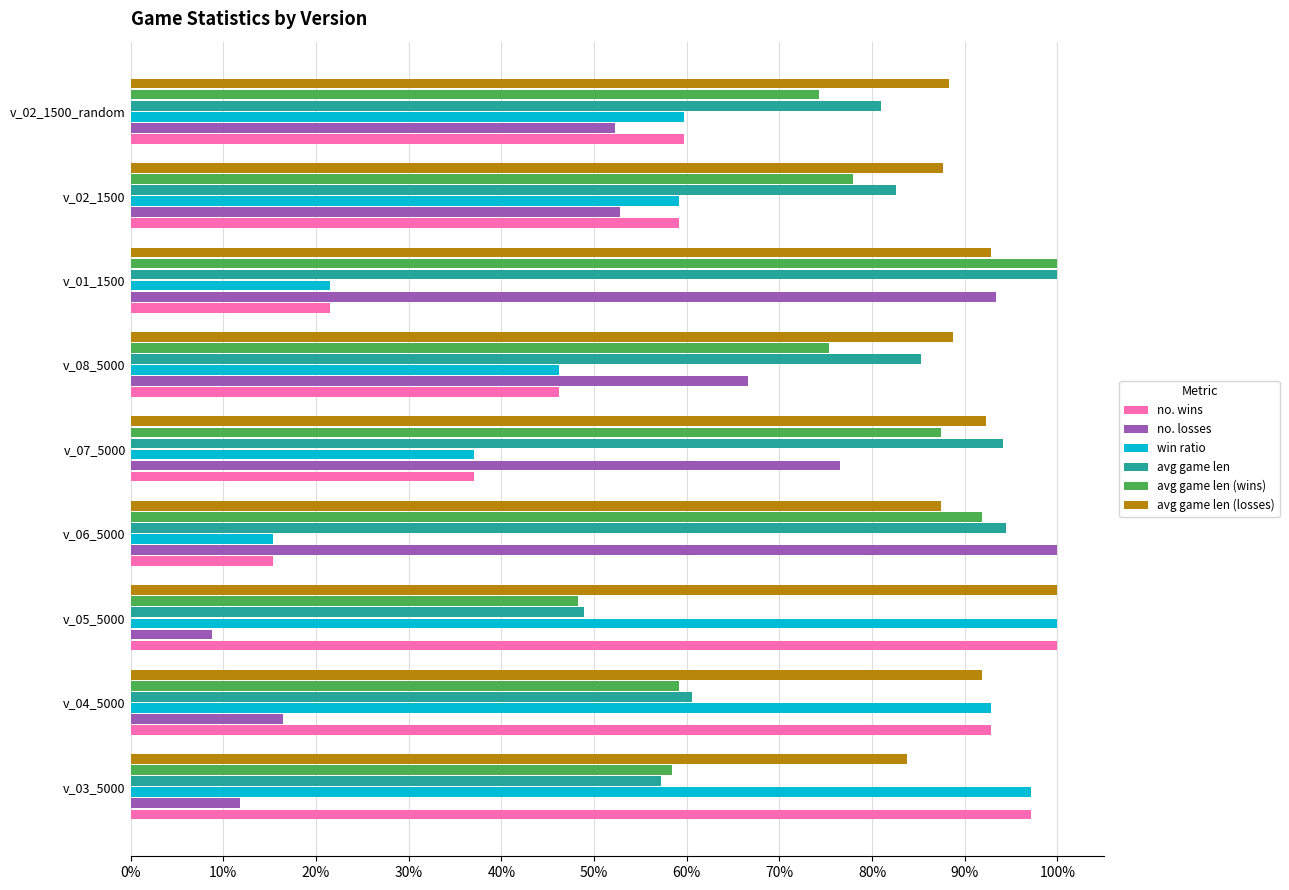

Rank the series by their maximum value, from highest to lowest.

no. wins, no. losses, win ratio, avg game len, avg game len (wins), avg game len (losses)